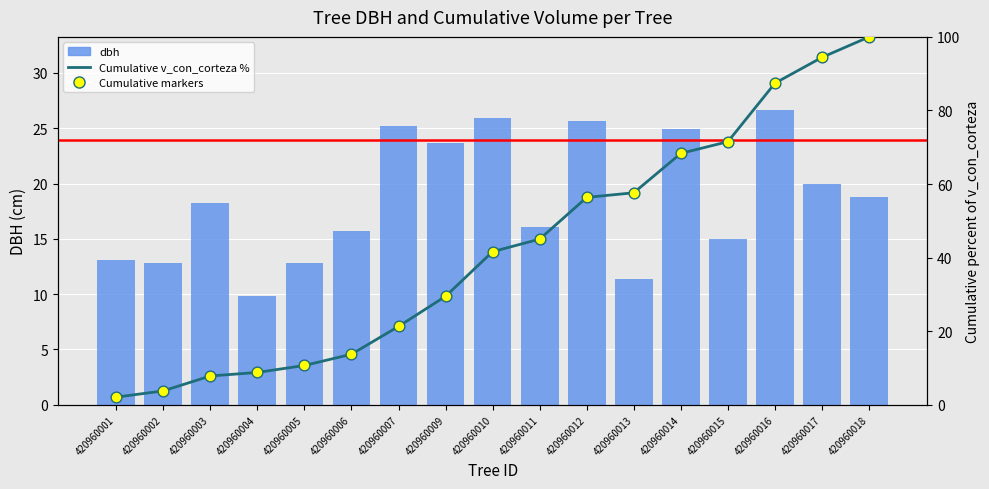

Which series reaches the maximum Y coordinate?

Cumulative v_con_corteza %